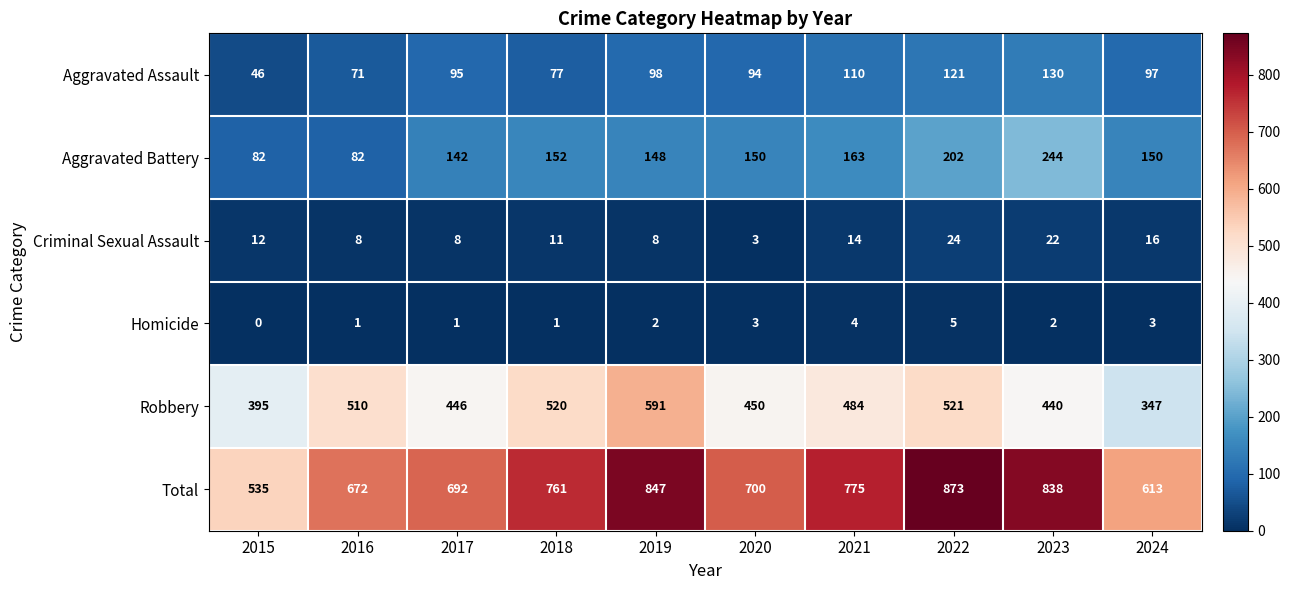

The Aggravated Battery series shows 202 at 2022. True or false?

True